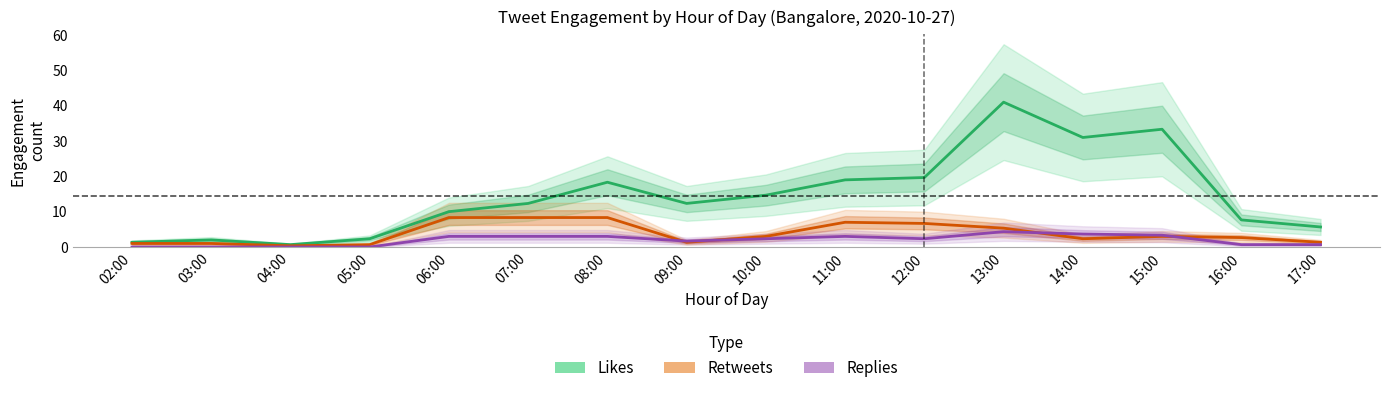

How many data points in Replies are less than 2?

7